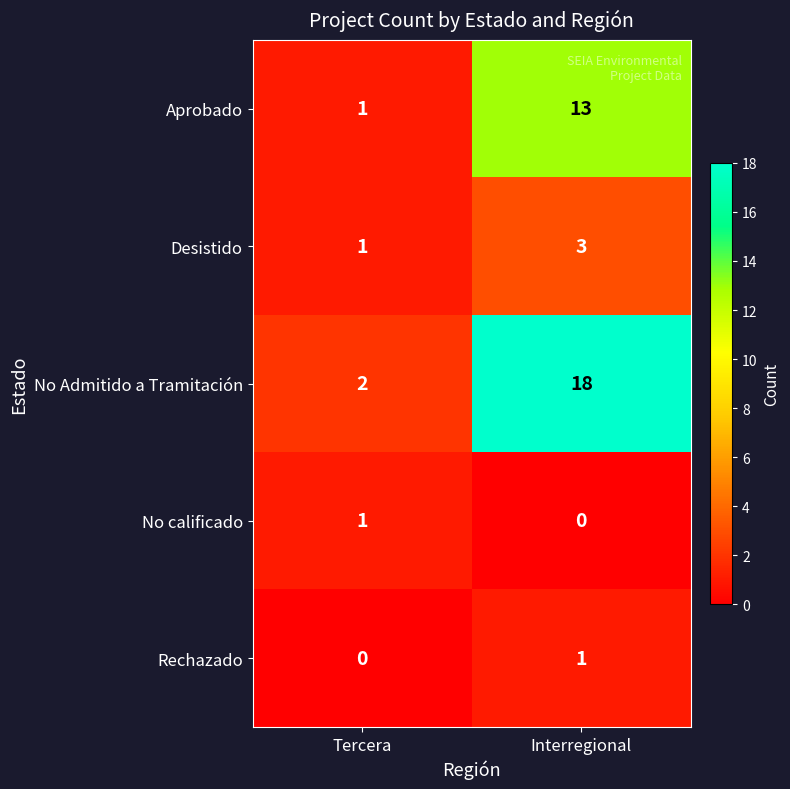

What value does the No Admitido a Tramitación series have at Interregional?

18